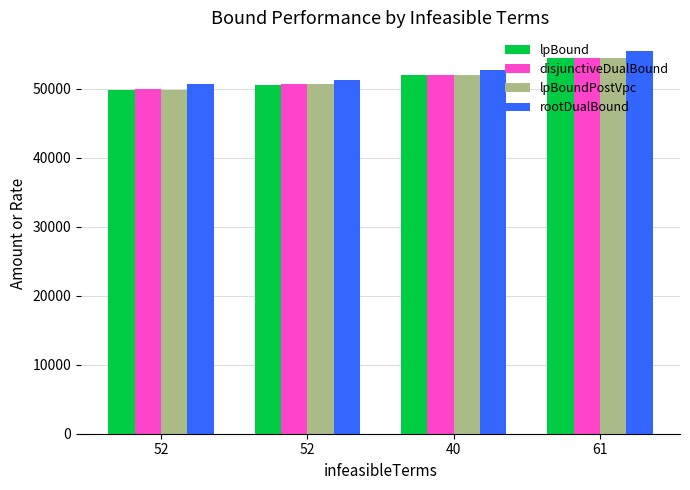

What is the average value of the rootDualBound series?

52541.0